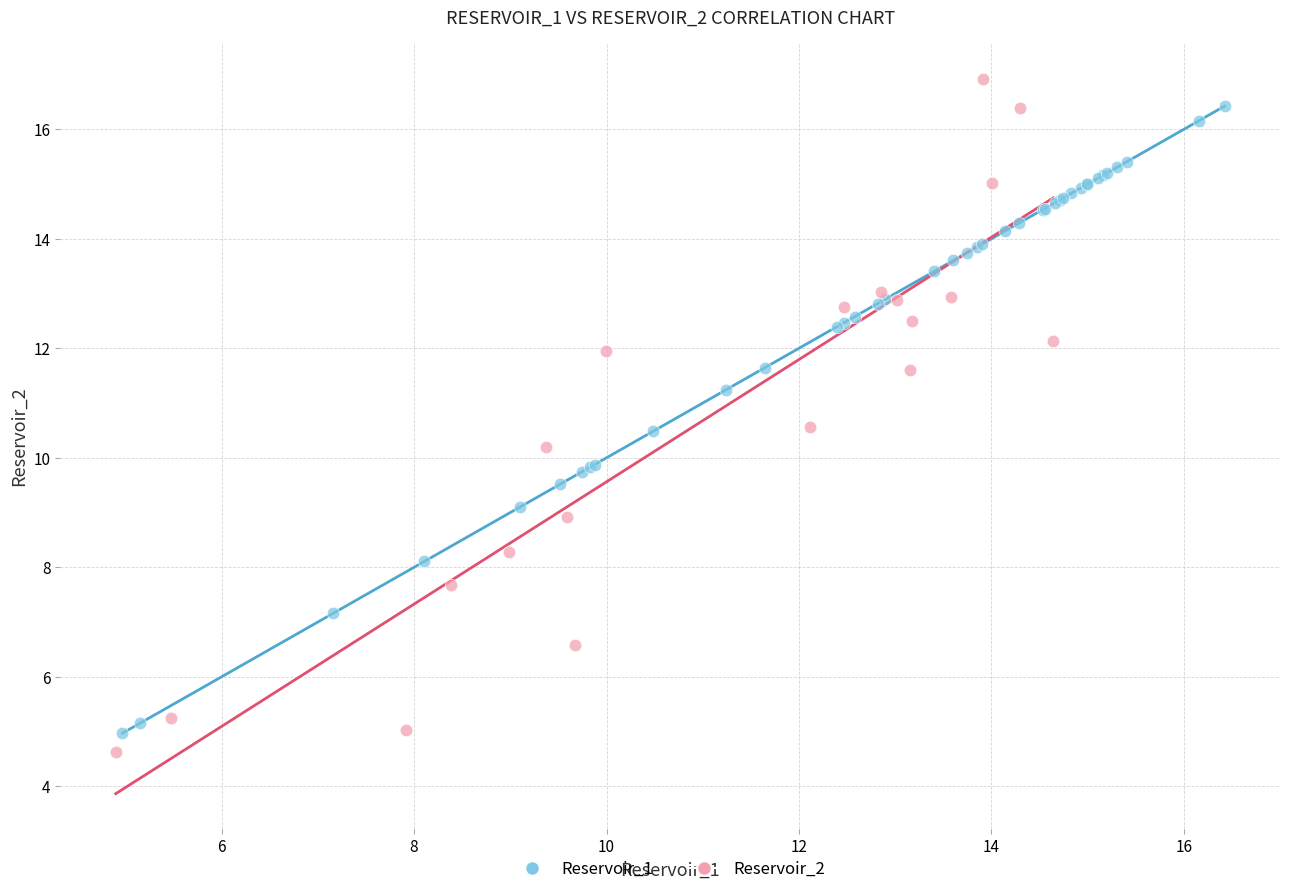

Which series has the widest spread of Y values?

Reservoir_2